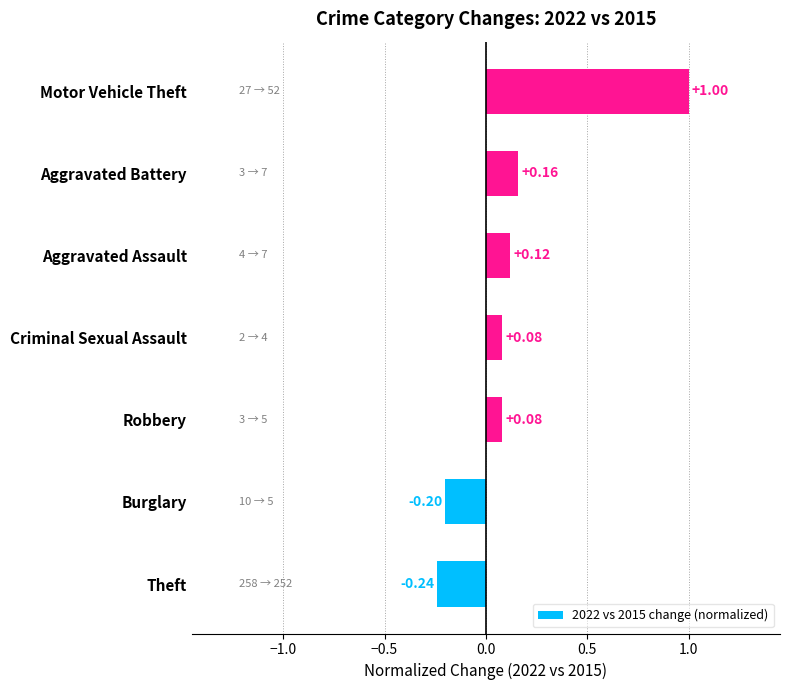

Count the number of categories in the chart.

7